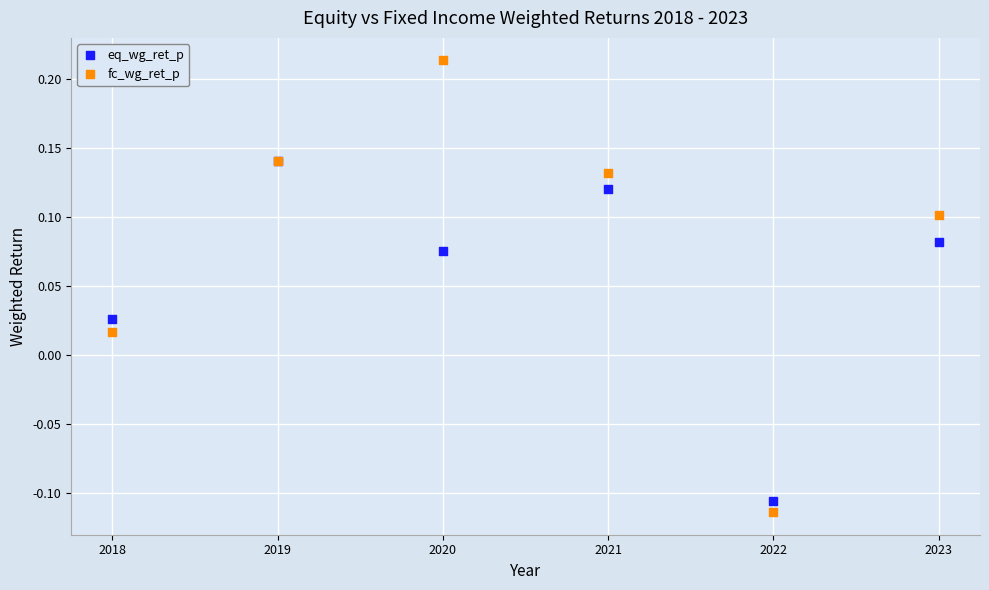

Which series has the largest Y range (max minus min)?

fc_wg_ret_p